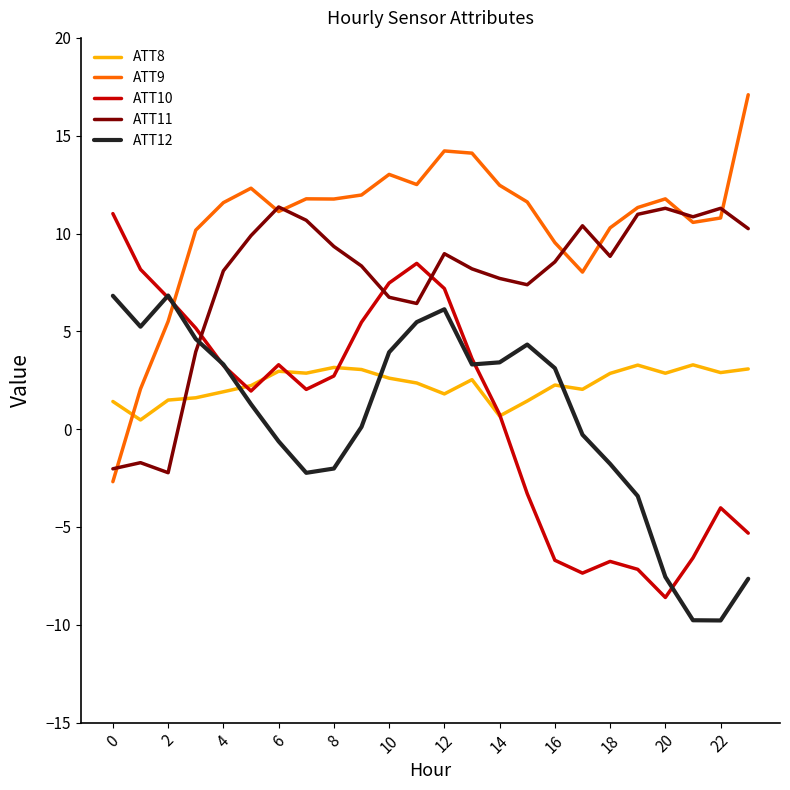

What is the sum of all ATT9 values?

252.9